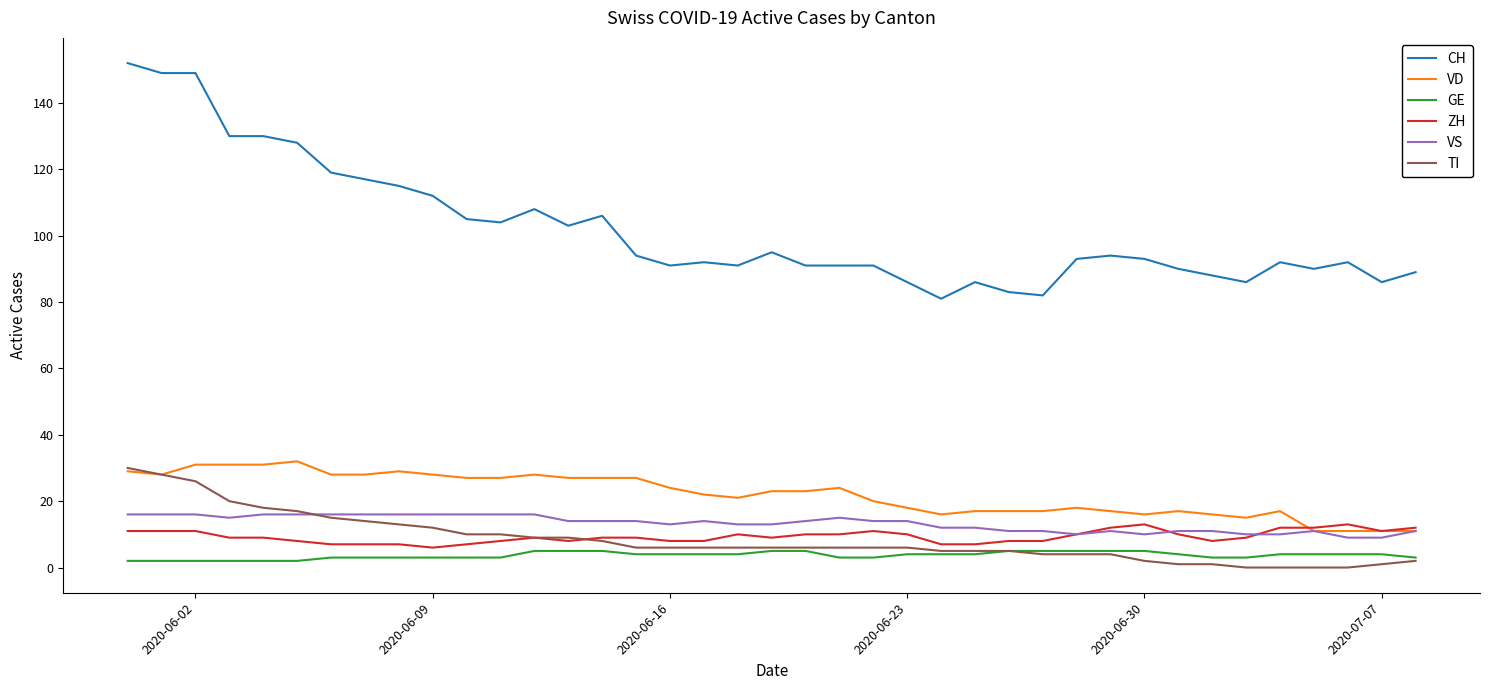

Which series has the largest total across all categories?

CH